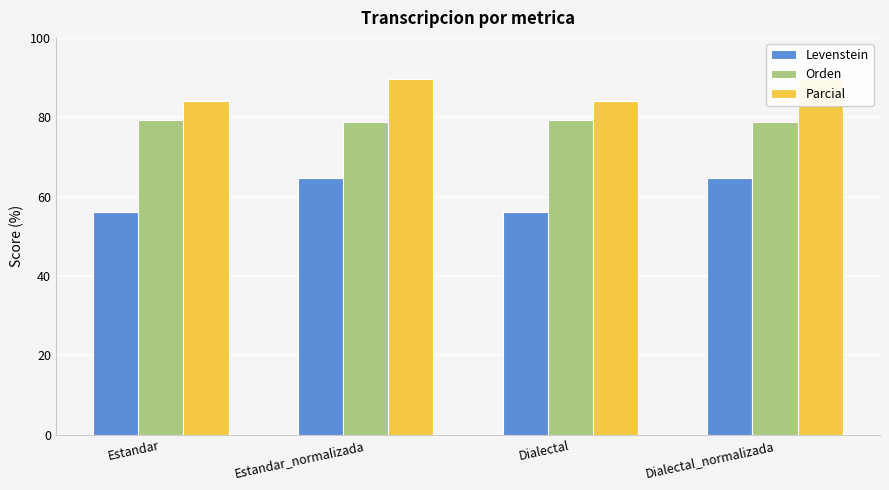

How many distinct data groups are displayed?

3